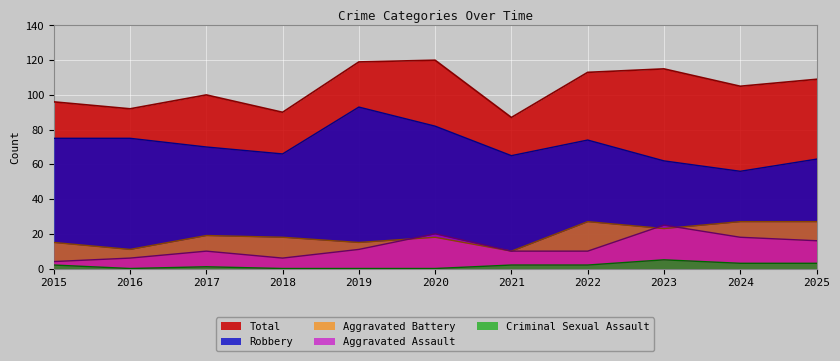

True or false: Total has a value of 96 at 2015.

True